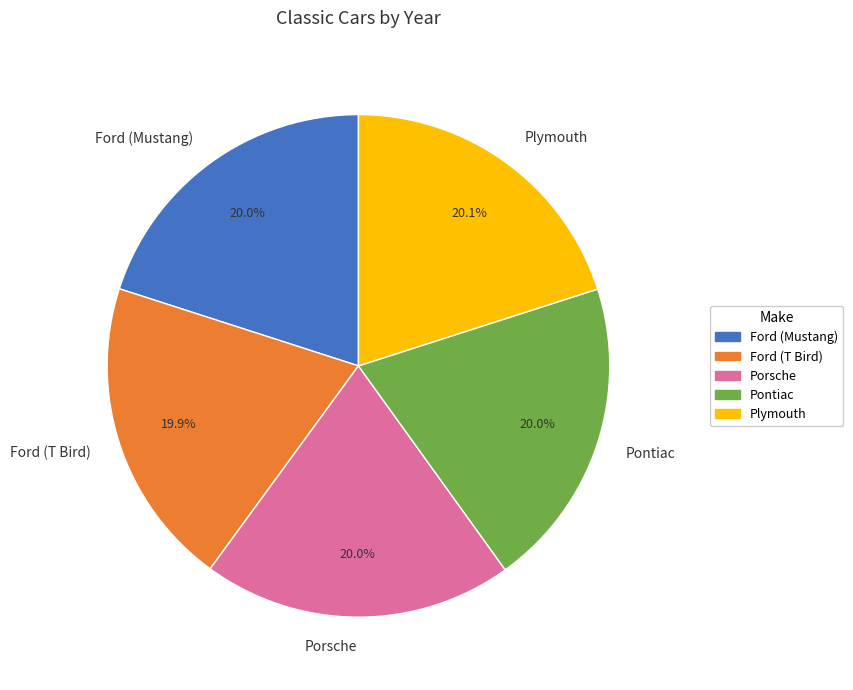

To the nearest percent, what portion does Plymouth represent?

20%